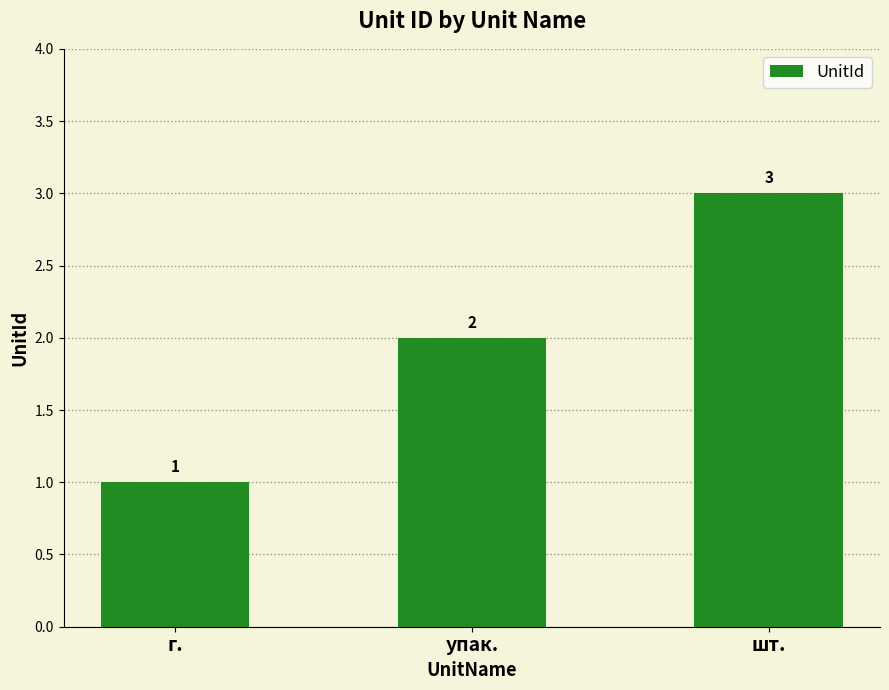

Is it true that the value at г. is 1?

True